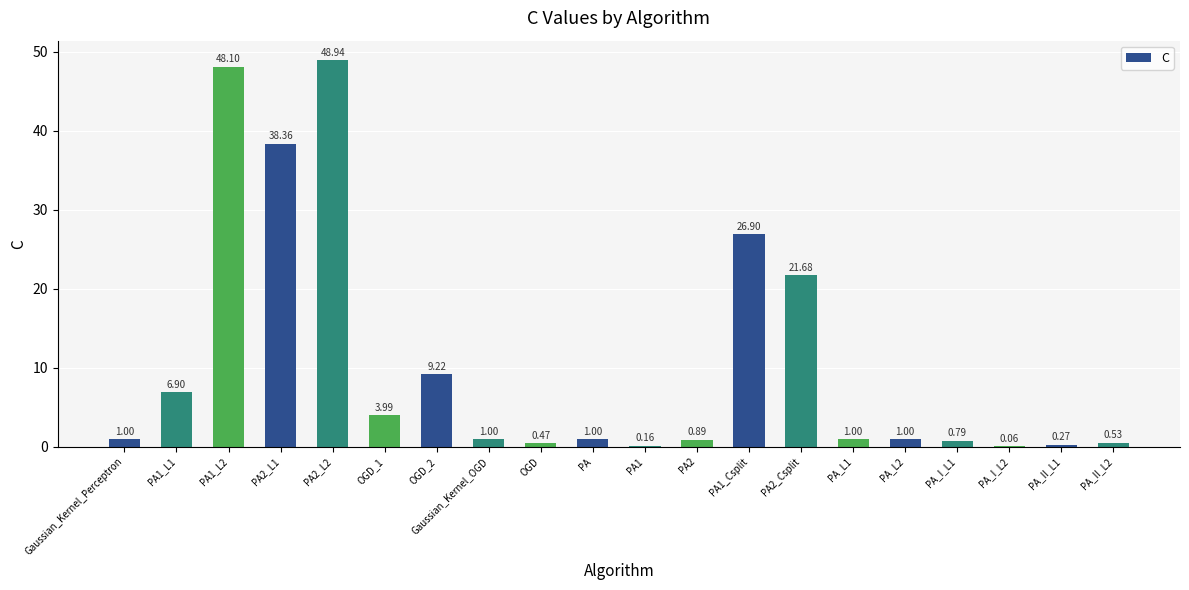

What is the greatest value displayed?

48.9